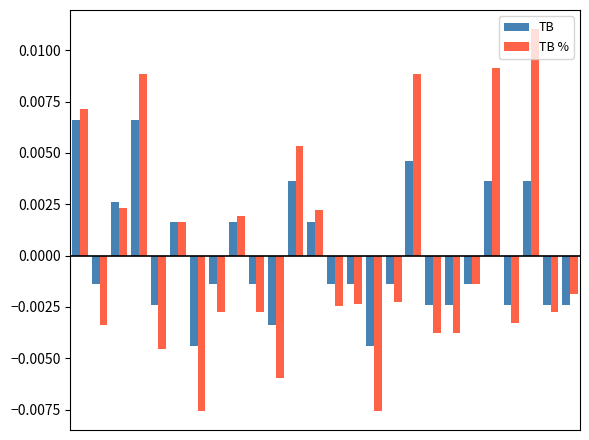

How many TB values are between 0 and 1?

10